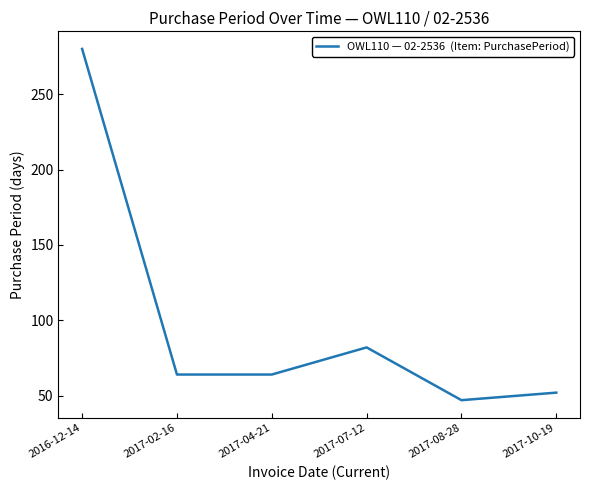

True or false: there are more than 1 points higher than both neighbors.

False